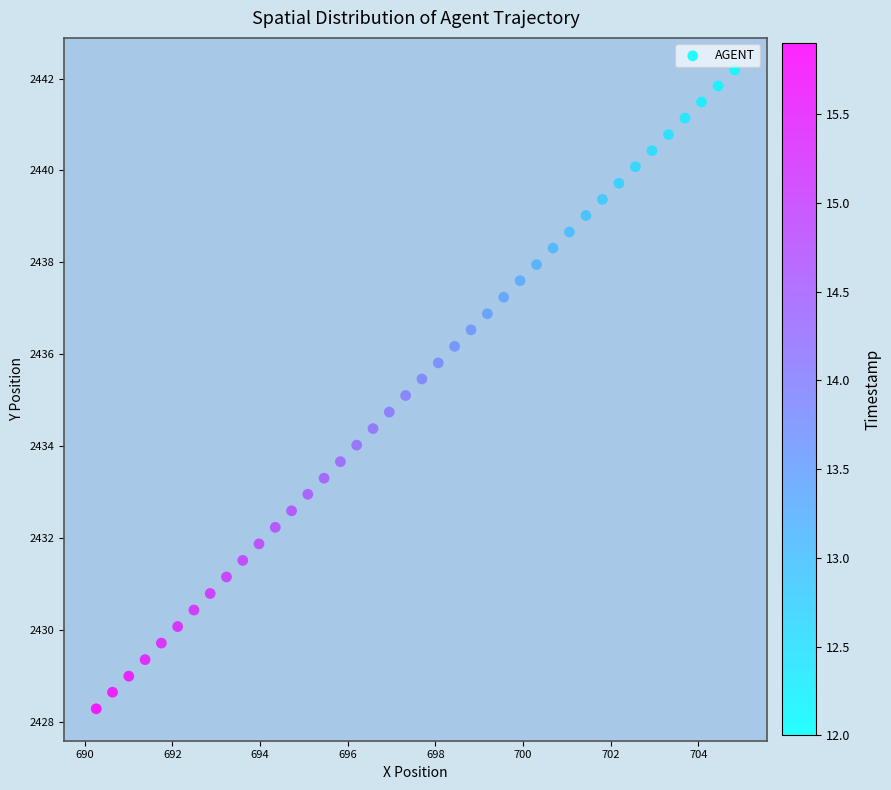

What is the range of X values (max minus min)?

14.6